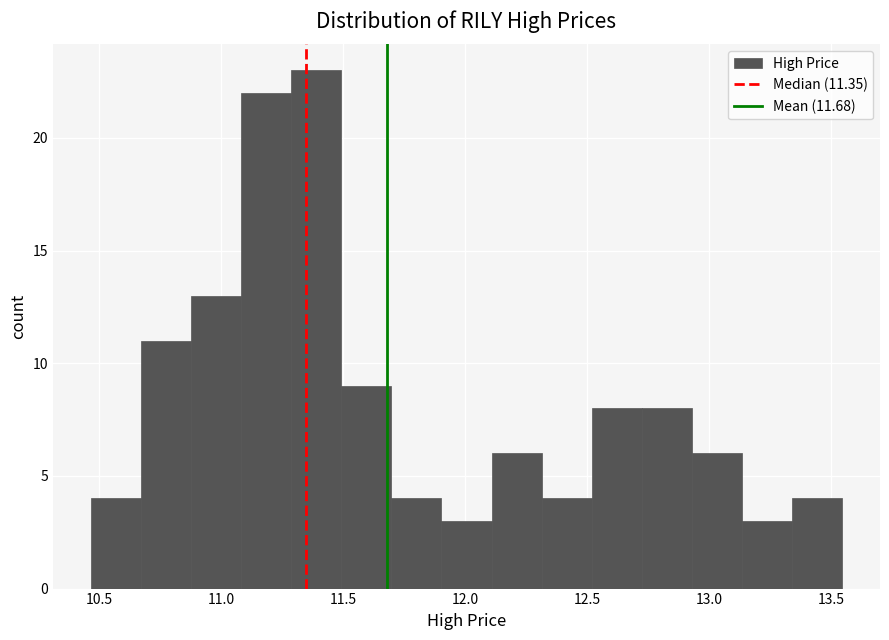

Reading left to right, transcribe this chart: for each bar, give the range it covers on the x-axis and its height. Neither the bar edges nor the heights are printed on the chart, so give them approximately, as read against the axes.

10.45 to 10.65: 4
10.65 to 10.90: 11
10.90 to 11.10: 13
11.10 to 11.30: 22
11.30 to 11.50: 23
11.50 to 11.70: 9
11.70 to 11.90: 4
11.90 to 12.10: 3
12.10 to 12.30: 6
12.30 to 12.50: 4
12.50 to 12.70: 8
12.70 to 12.95: 8
12.95 to 13.15: 6
13.15 to 13.35: 3
13.35 to 13.55: 4